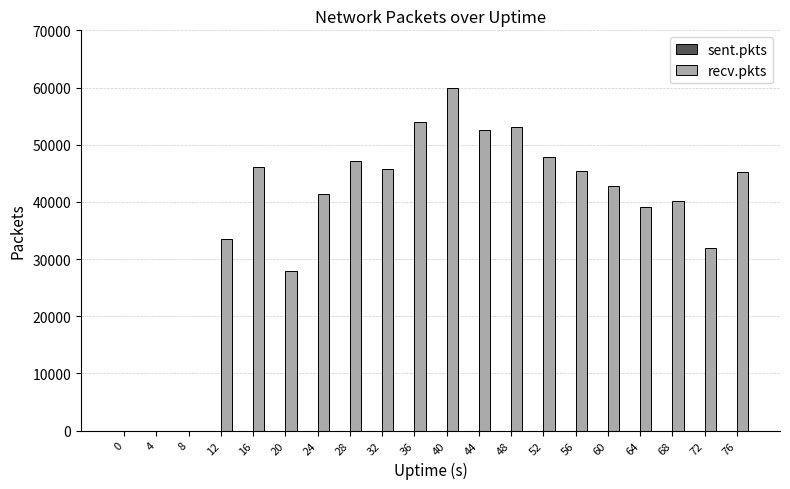

What is the highest value of the recv.pkts series?

59971